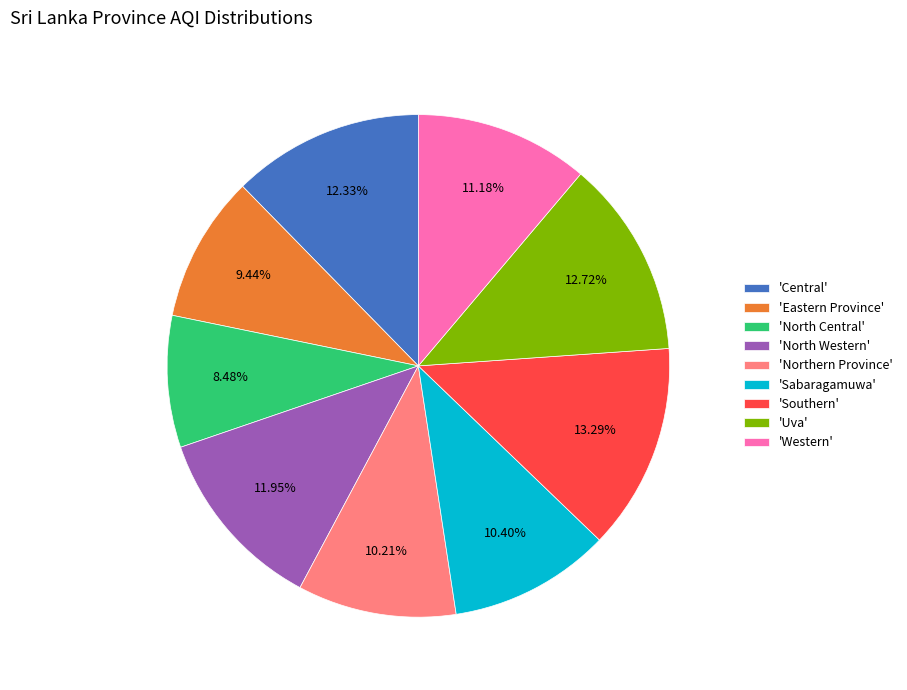

Between 'North Western' and 'Southern', which is larger?

'Southern'